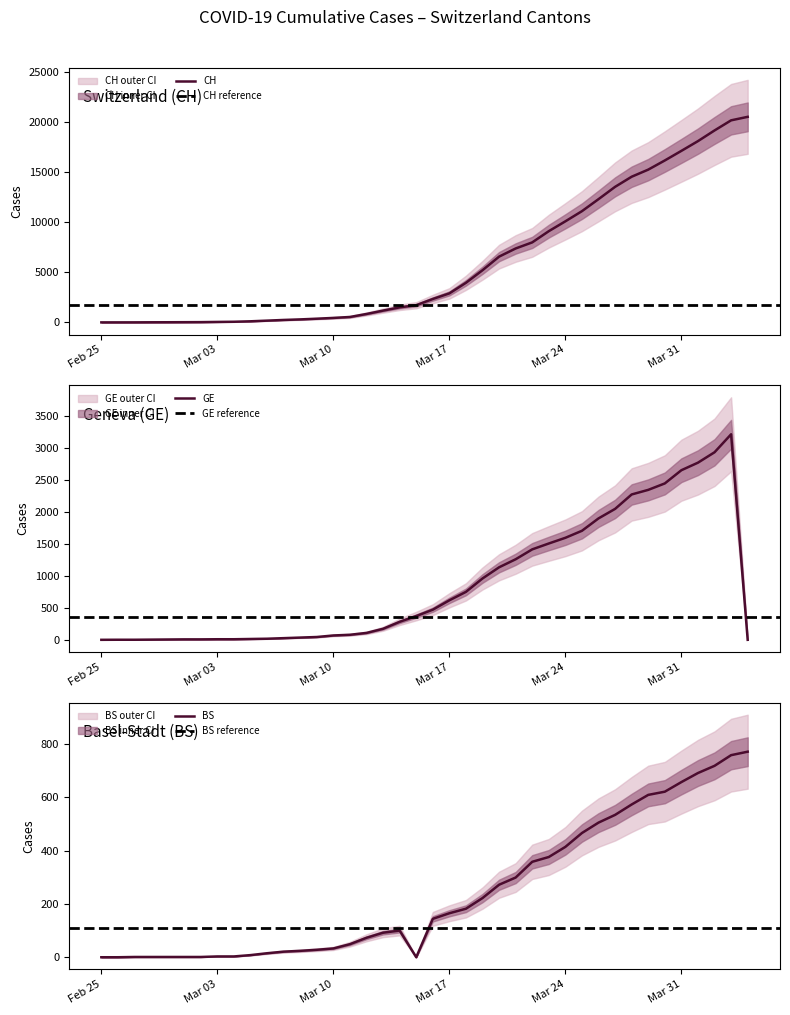

Where does the BS series first go above 144?

Mar 17